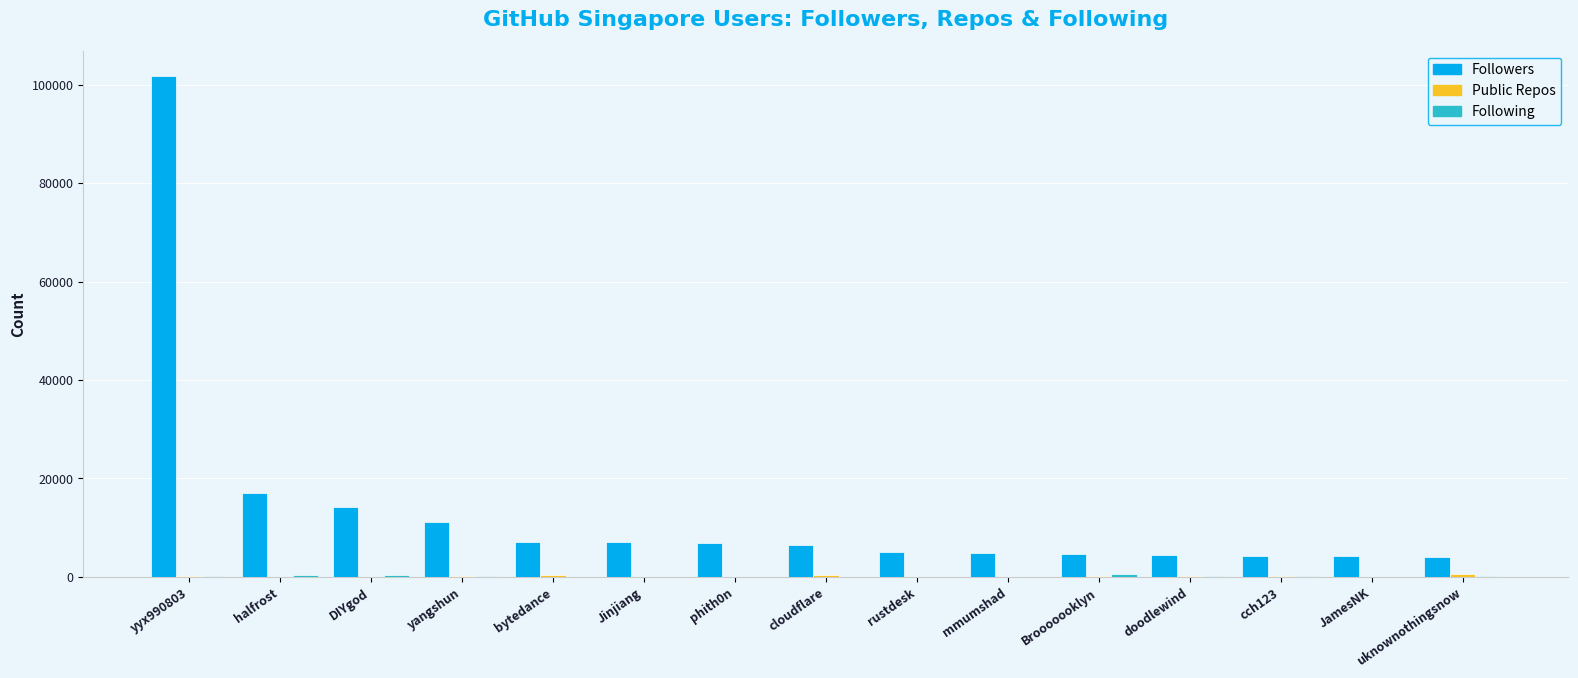

What is the greatest value displayed?

101816